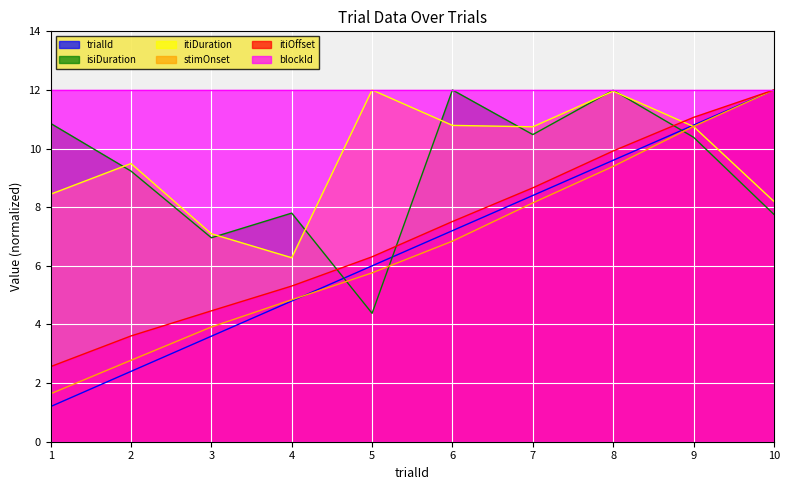

Where does the itiDuration series first go above 10?

5